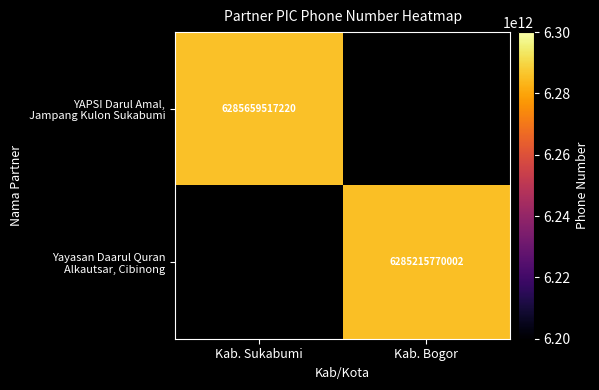

Which series has the widest spread of values?

YAPSI Darul Amal, Jampang Kulon Sukabumi